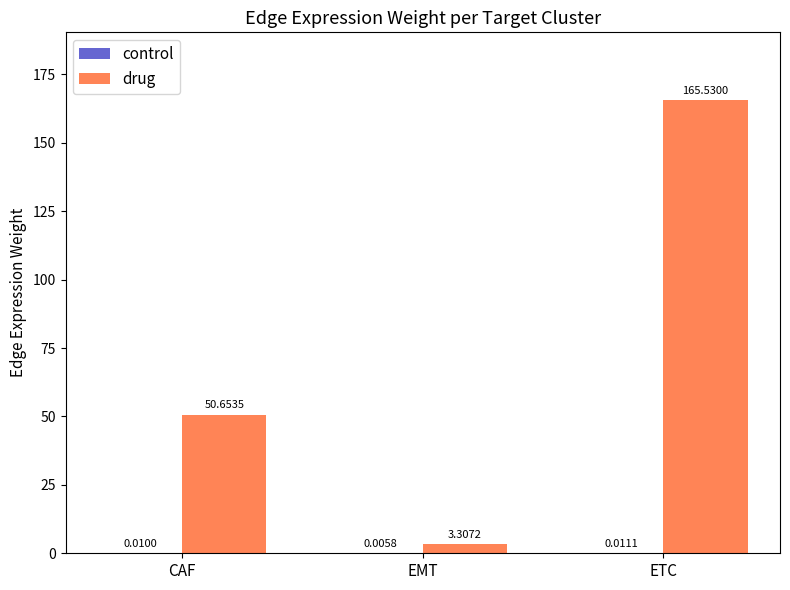

Are the bars grouped side by side (vs. stacked)?

Yes